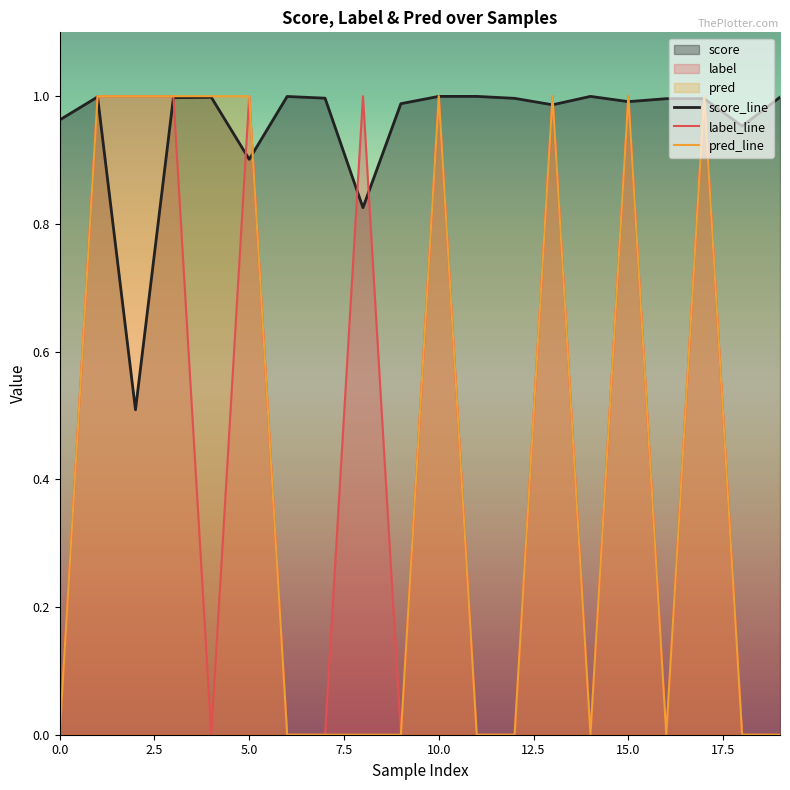

Reading right to left, transcribe all the data shown in this chart.

score_line: 1.0	1.0	1.0	1.0	1.0	1.0	1.0	1.0	1.0	1.0	1.0	0.8	1.0	1.0	0.9	1.0	1.0	0.5	1.0	1.0
label_line: 0.0	0.0	1.0	0.0	1.0	0.0	1.0	0.0	0.0	1.0	0.0	1.0	0.0	0.0	1.0	0.0	1.0	1.0	1.0	0.0
pred_line: 0.0	0.0	1.0	0.0	1.0	0.0	1.0	0.0	0.0	1.0	0.0	0.0	0.0	0.0	1.0	1.0	1.0	1.0	1.0	0.0